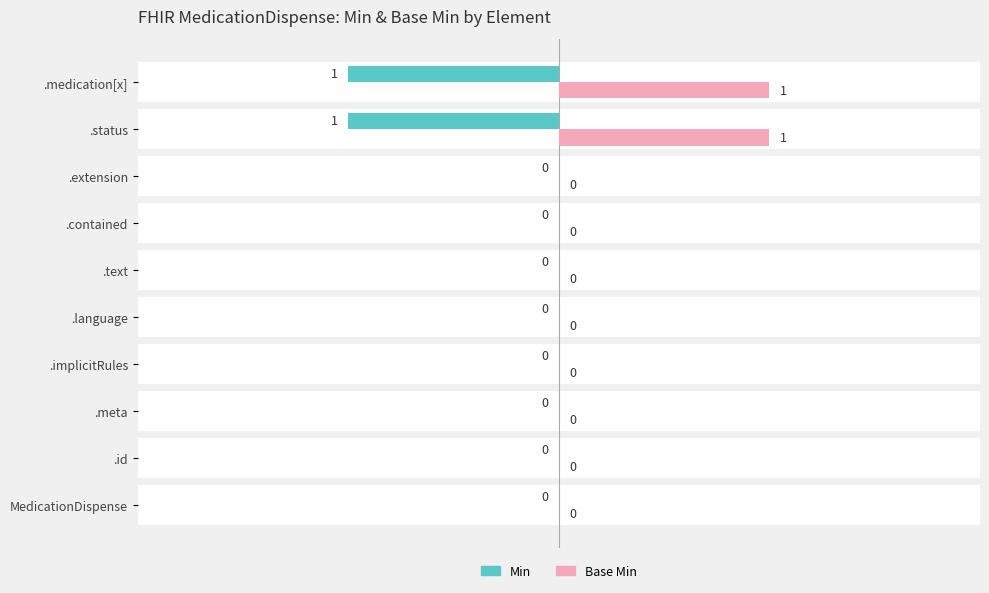

What position from the left is MedicationDispense?

1